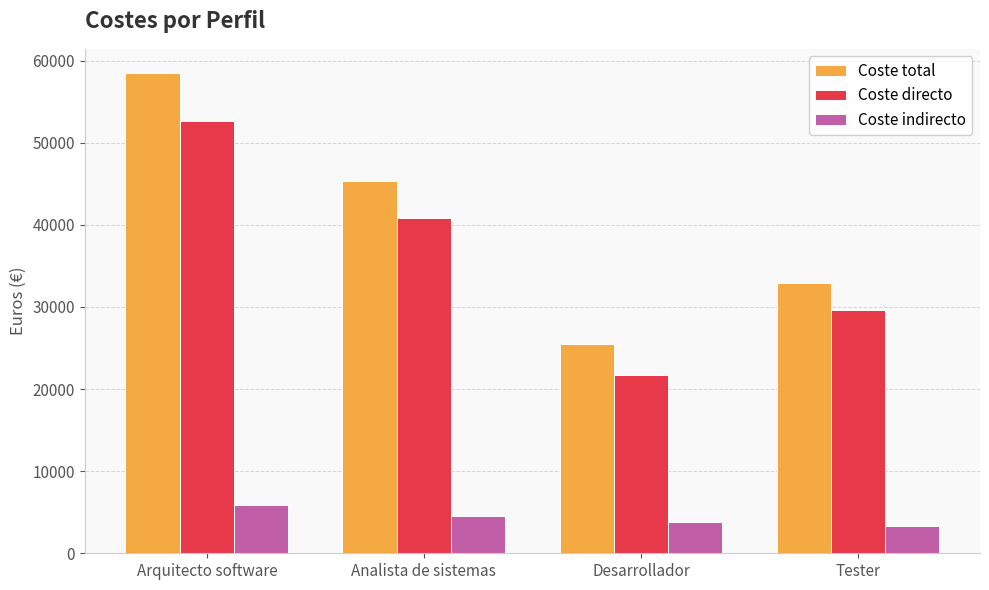

Count the Coste total values in the range 32955 to 58500.

3